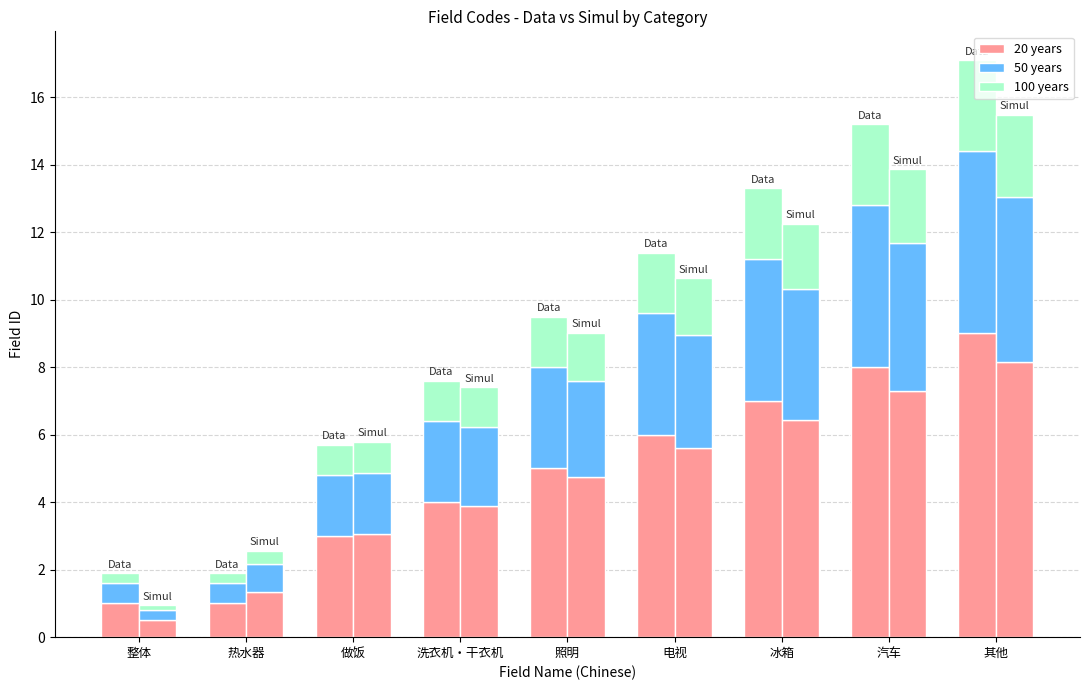

How many groups of bars are there?

9